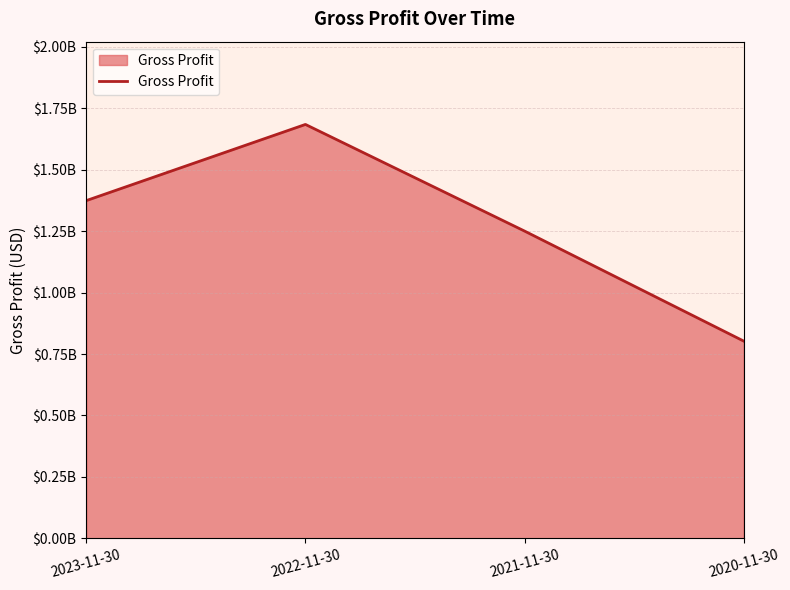

What is the ratio of the value at 2021-11-30 to the value at 2023-11-30?

0.9